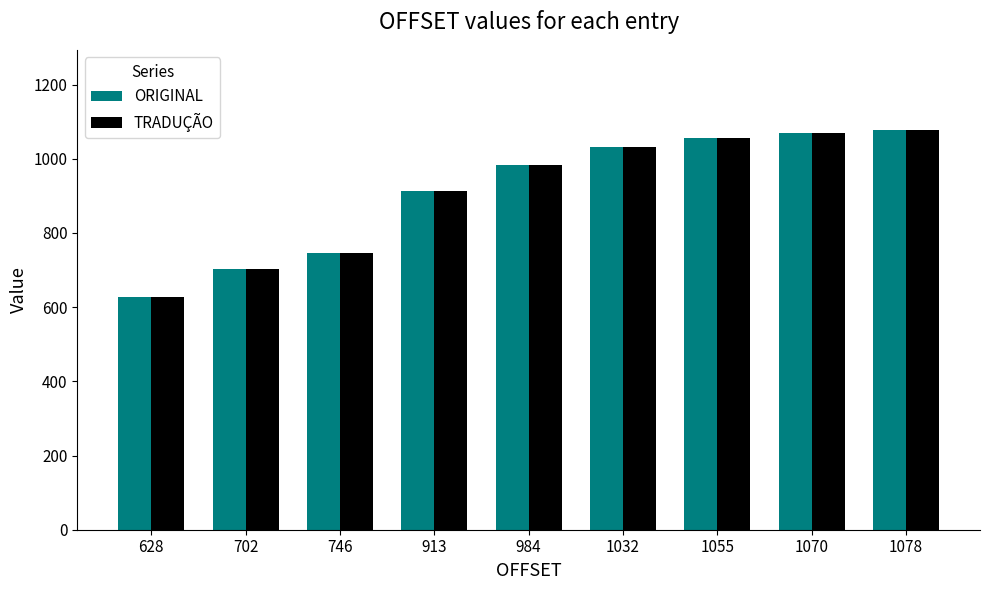

Which label corresponds to the smallest value in the chart?

628